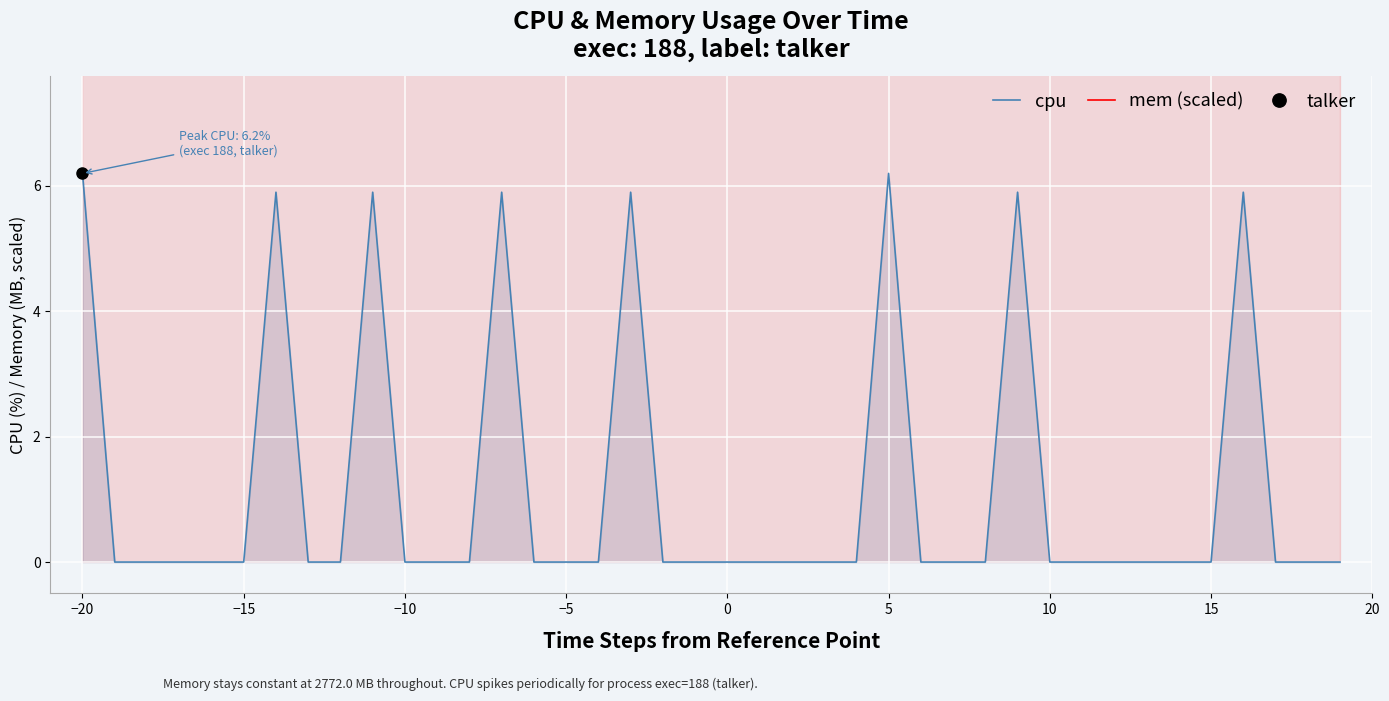

How many distinct data groups are displayed?

2